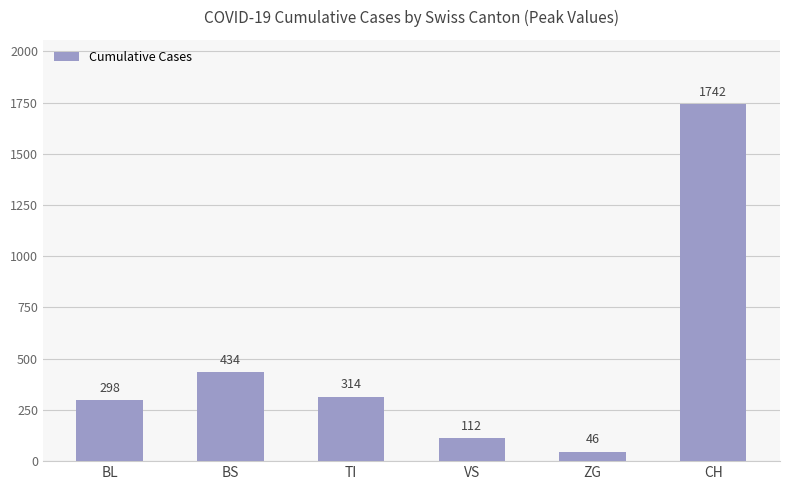

Rank the categories by value from highest to lowest.

CH, BS, TI, BL, VS, ZG